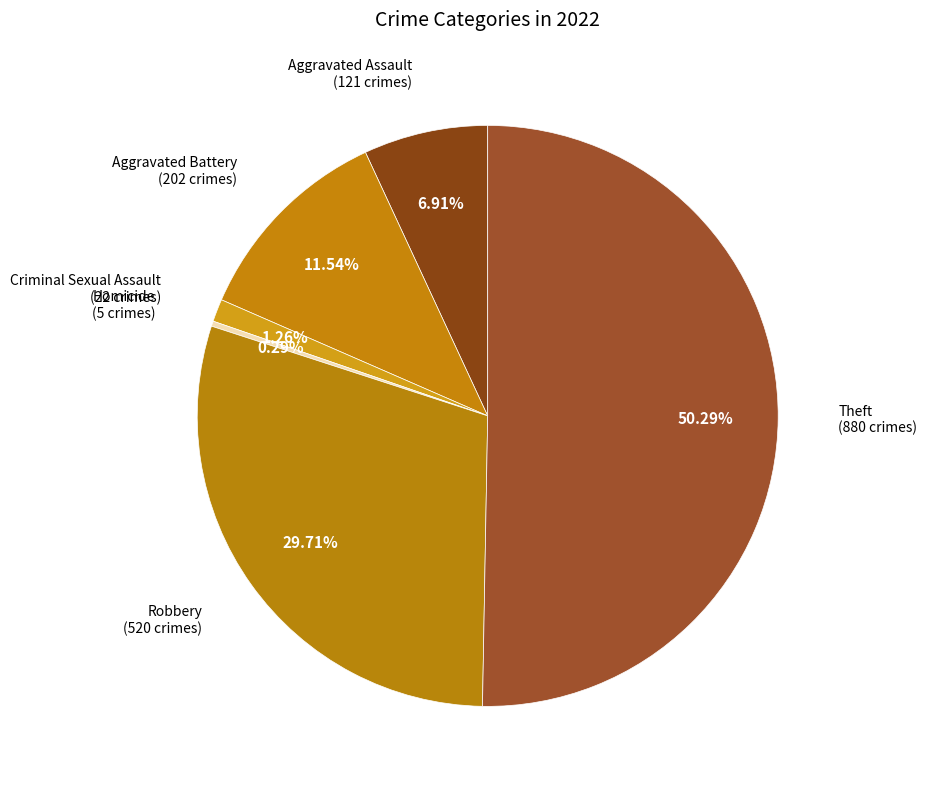

True or false: Aggravated Battery accounts for 12% of the total.

True